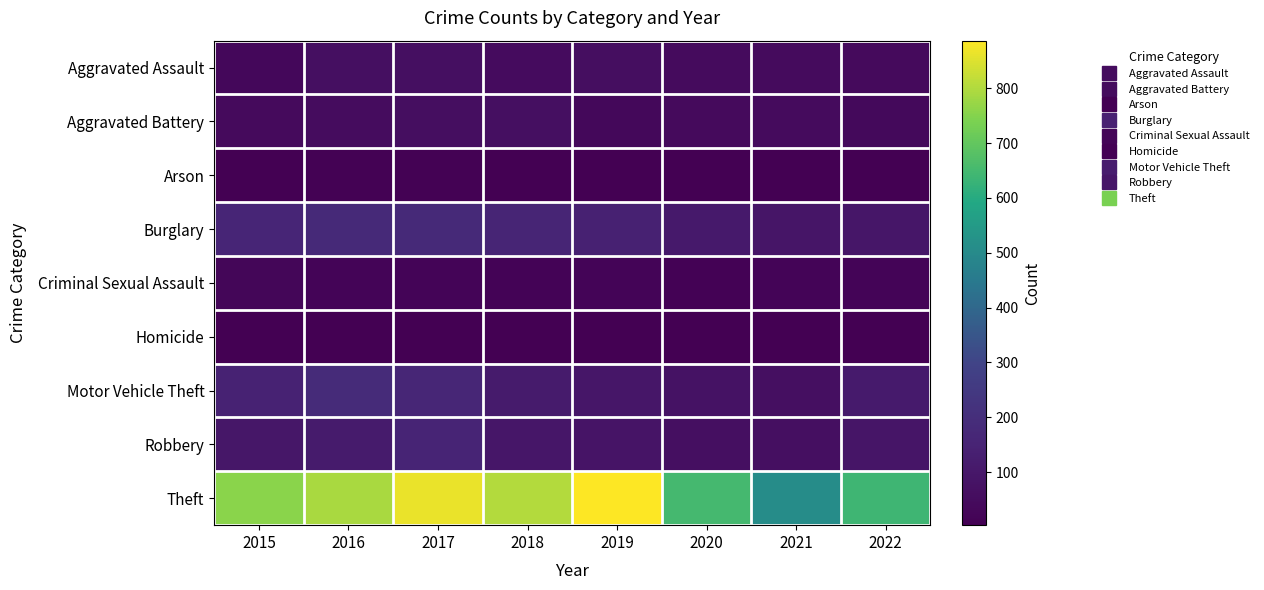

Reading left to right, what are all the values shown in this chart?

Aggravated Assault: 2015=34	2016=68	2017=64	2018=49	2019=60	2020=45	2021=46	2022=42
Aggravated Battery: 2015=44	2016=52	2017=59	2018=66	2019=35	2020=43	2021=46	2022=40
Arson: 2015=5	2016=7	2017=7	2018=5	2019=5	2020=4	2021=4	2022=3
Burglary: 2015=159	2016=176	2017=179	2018=158	2019=138	2020=108	2021=92	2022=95
Criminal Sexual Assault: 2015=24	2016=19	2017=19	2018=16	2019=19	2020=11	2021=19	2022=19
Homicide: 2015=4	2016=4	2017=4	2018=3	2019=4	2020=5	2021=3	2022=5
Motor Vehicle Theft: 2015=147	2016=183	2017=163	2018=116	2019=93	2020=77	2021=63	2022=113
Robbery: 2015=98	2016=116	2017=153	2018=93	2019=88	2020=64	2021=62	2022=90
Theft: 2015=759	2016=791	2017=865	2018=801	2019=887	2020=650	2021=509	2022=640